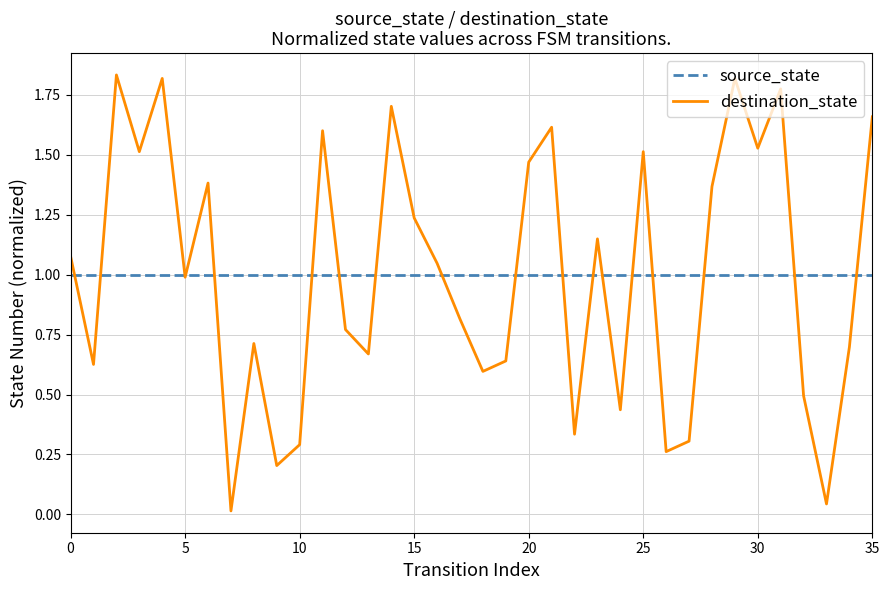

List the series in order of their peak value, highest first.

destination_state, source_state